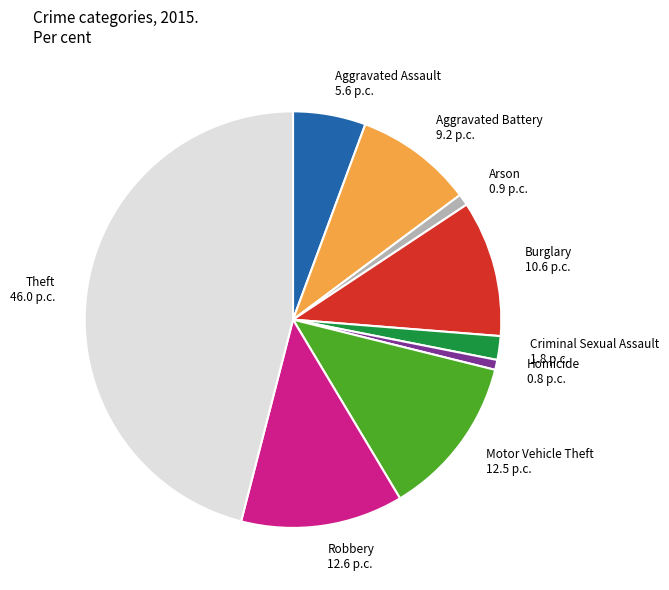

Is it true that Arson is 15% of the pie?

False